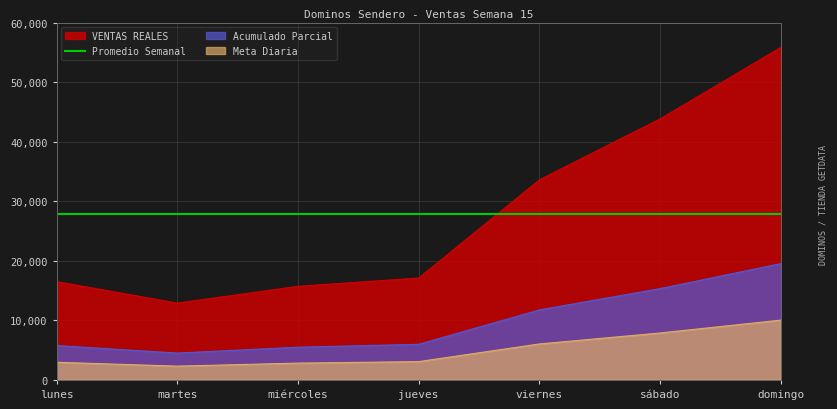

How many data points are less than 17115?

3